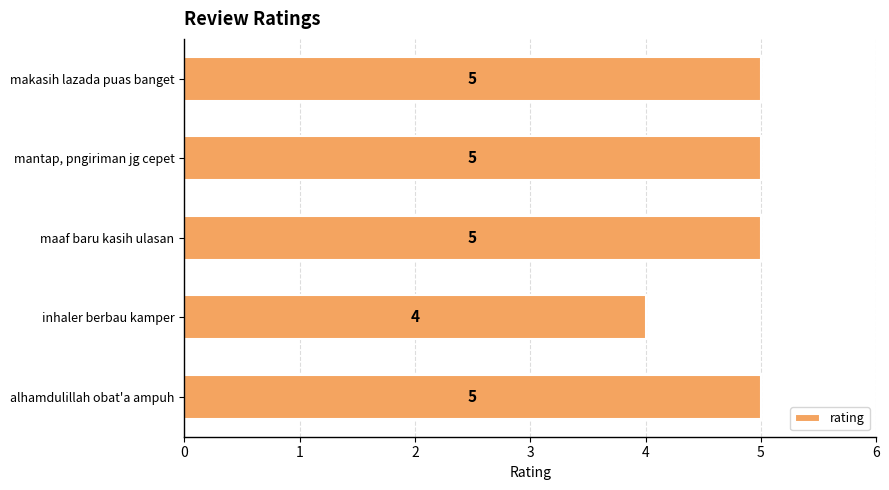

The chart shows a value of 7 at mantap, pngiriman jg cepet. True or false?

False